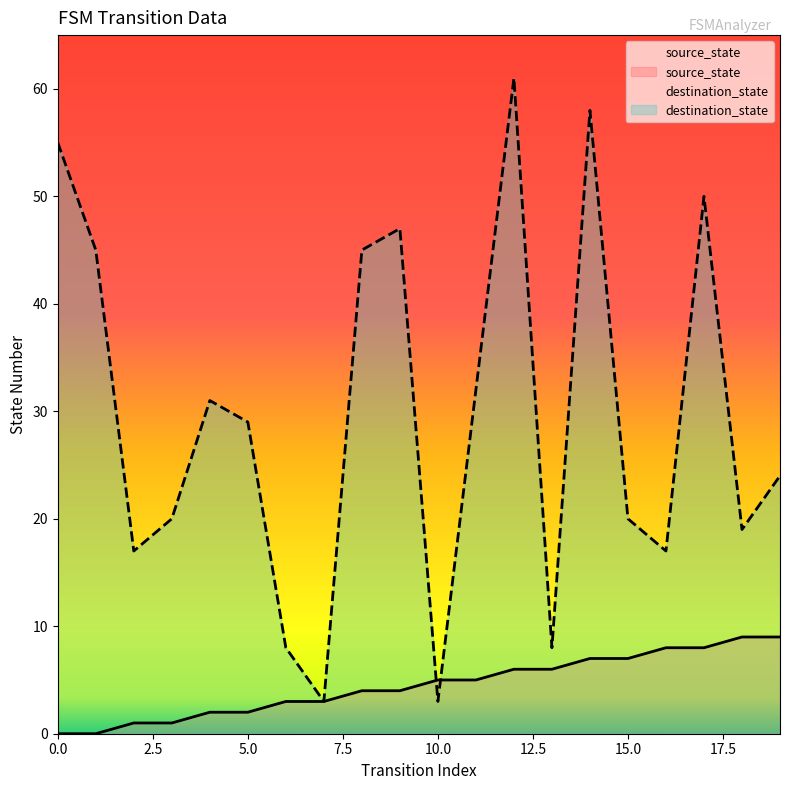

True or false: source_state has more than 1 points higher than both neighbors.

False